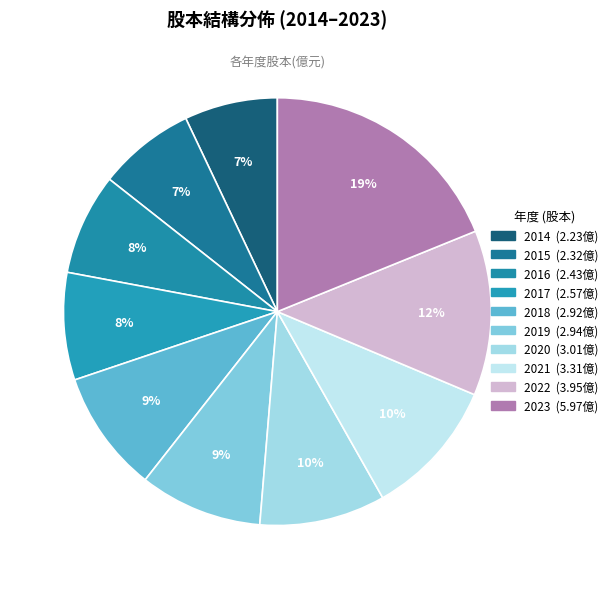

What is the change in value from 2014 to 2022?

+1.7